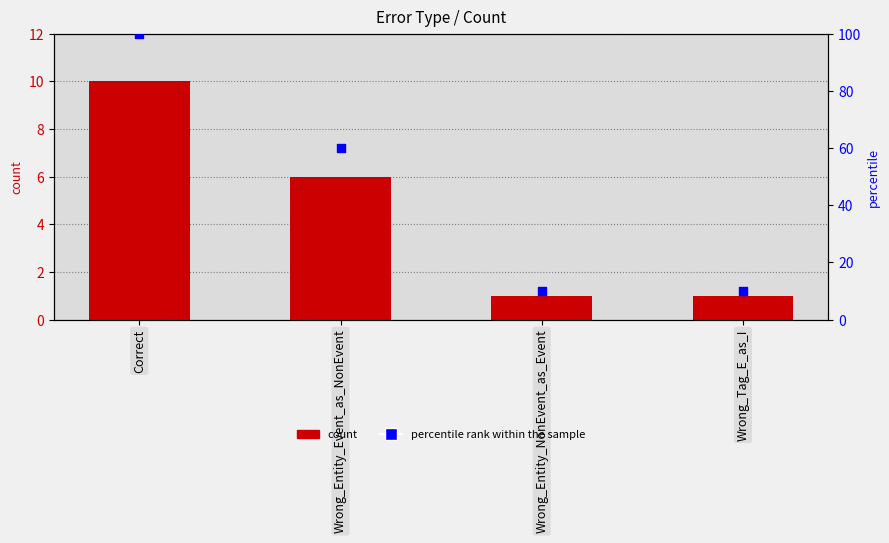

Which series has the widest spread of Y values?

percentile rank within the sample